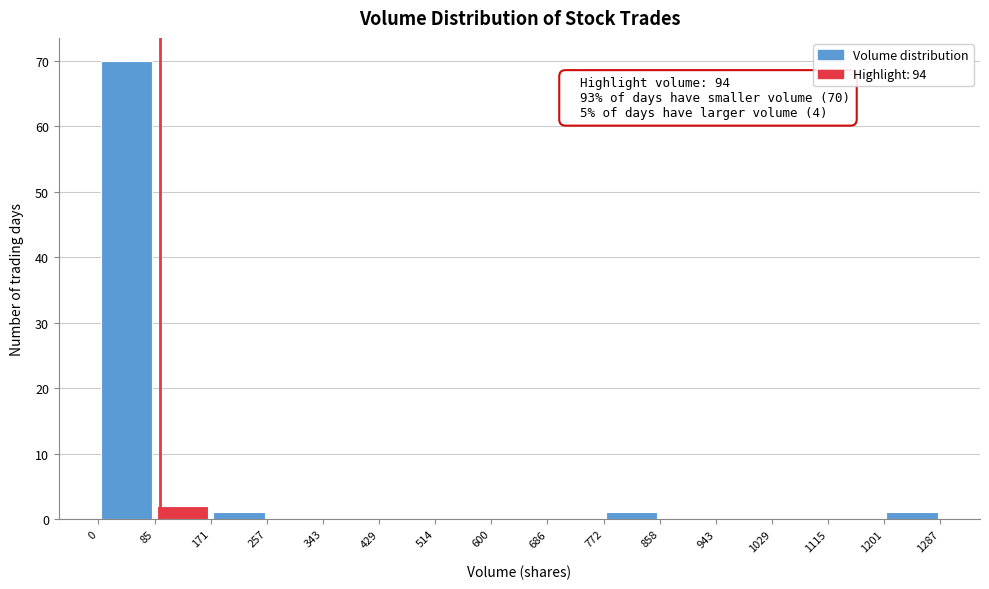

Over which range of the x-axis is the bar tallest?

0 to 85